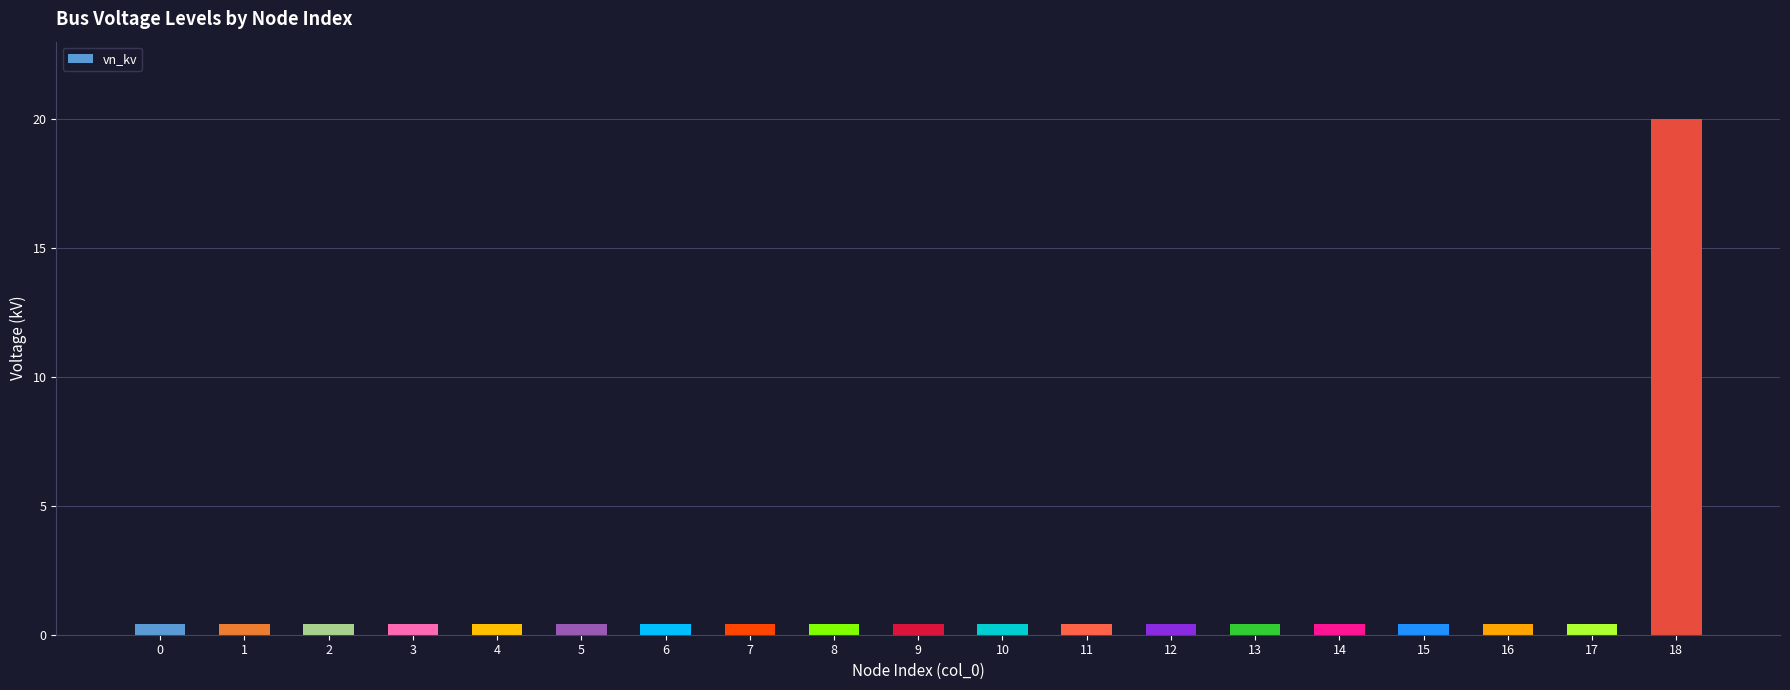

What is the sum of the values at 12 and 10?

0.8